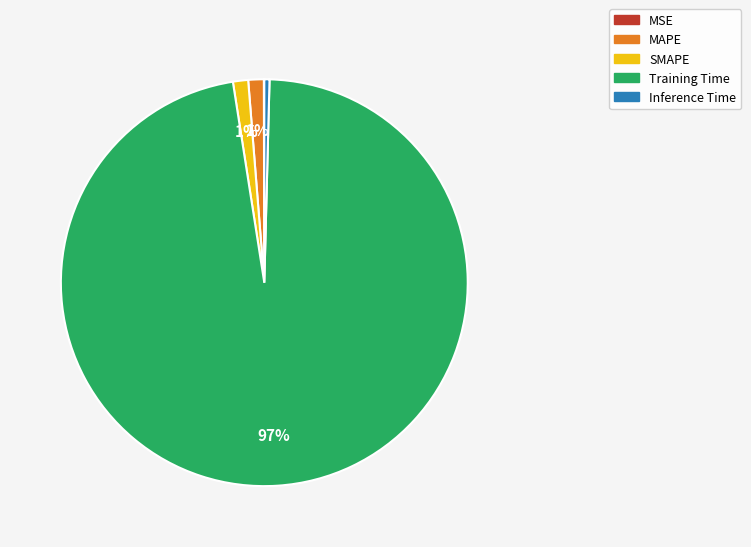

Which slice is the largest?

Training Time